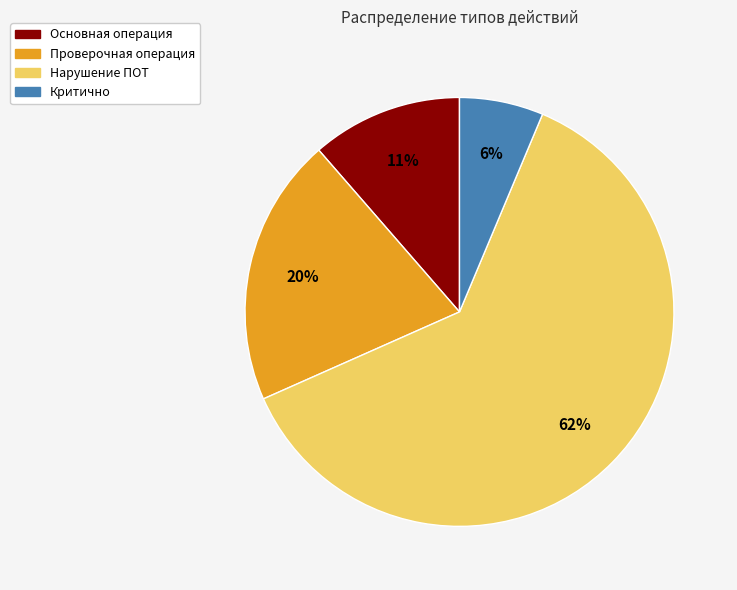

To the nearest percent, what percentage of the pie is Критично?

6%